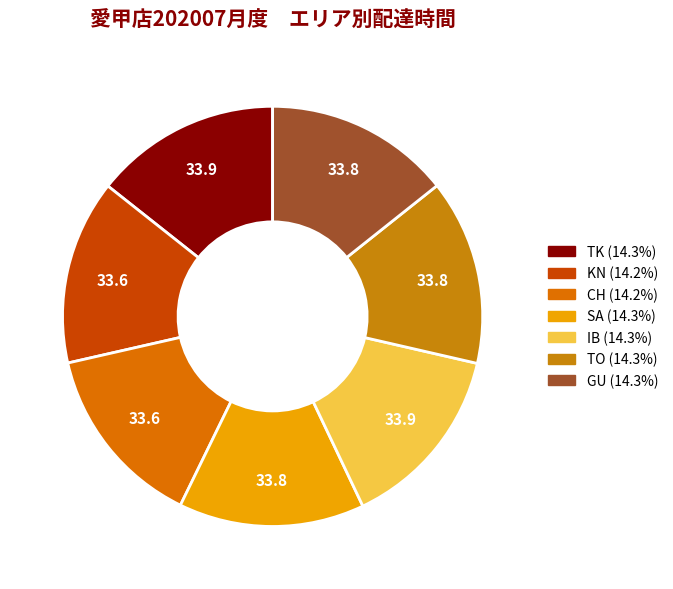

Rank the categories by value from lowest to highest.

CH, KN, TO, SA, GU, IB, TK